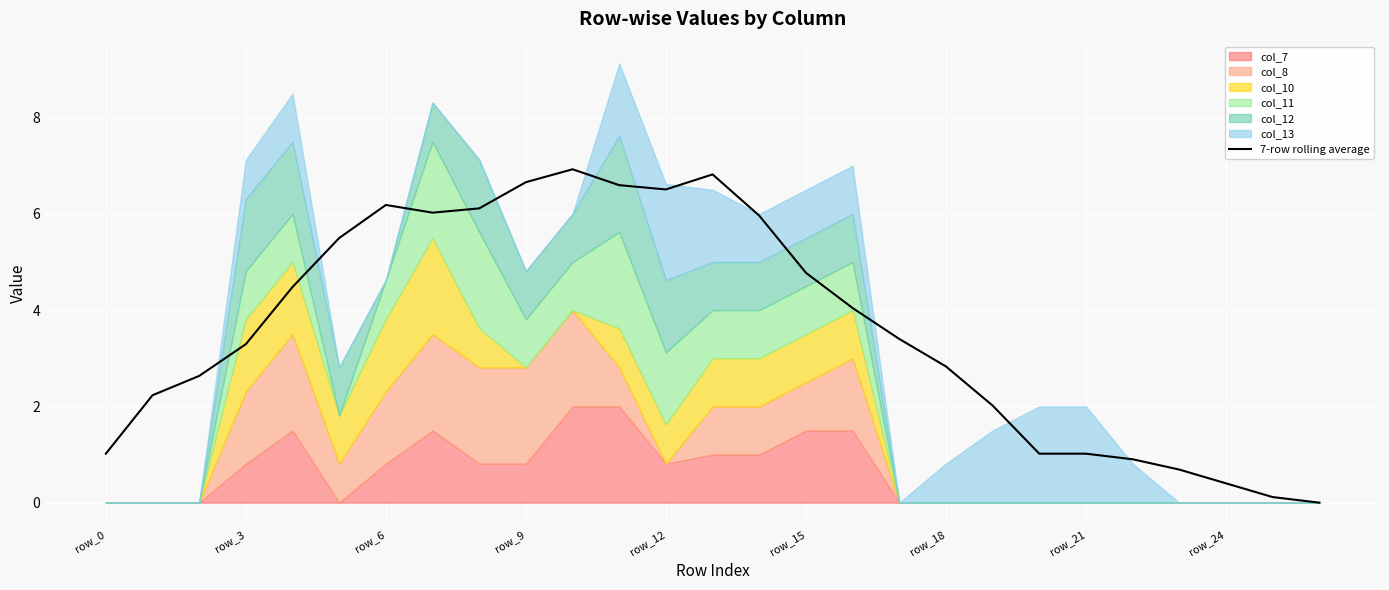

Is it true that the value at row_21 is 3.3?

False